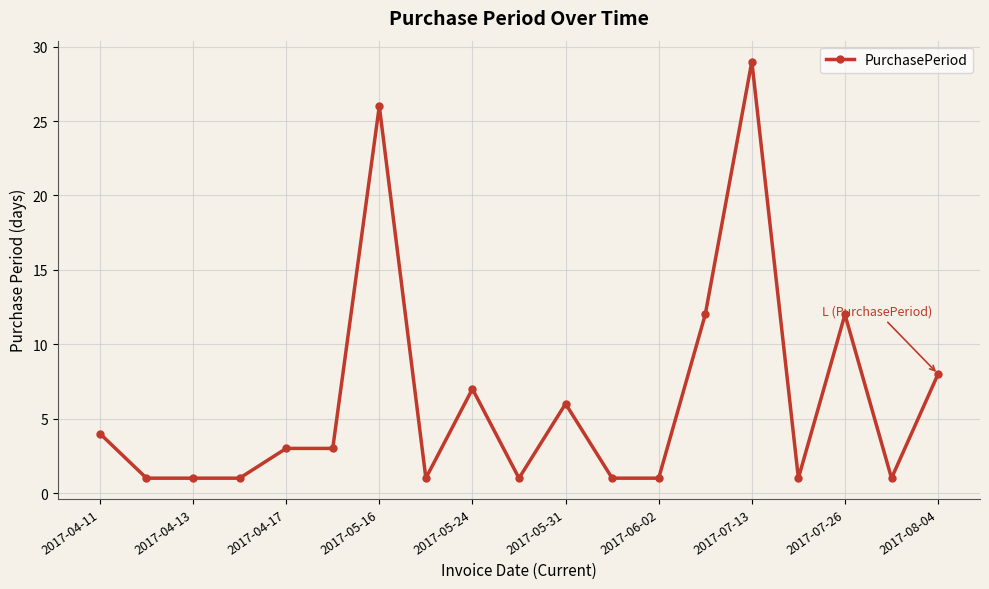

What is the maximum value shown in the chart?

29